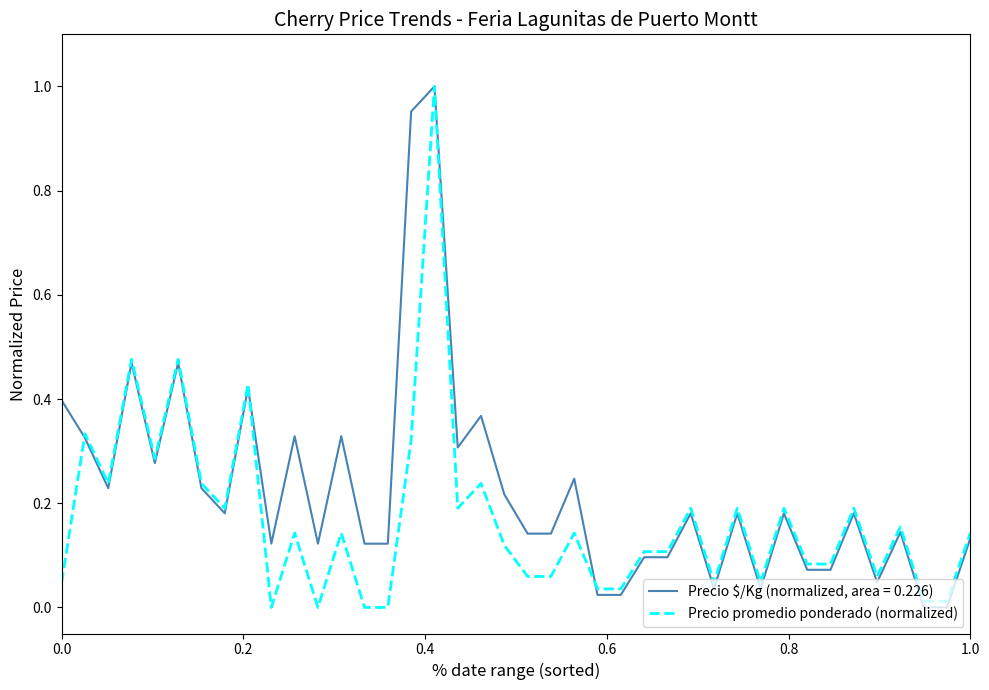

Which series has the largest total across all categories?

Precio $/Kg (normalized, area = 0.226)